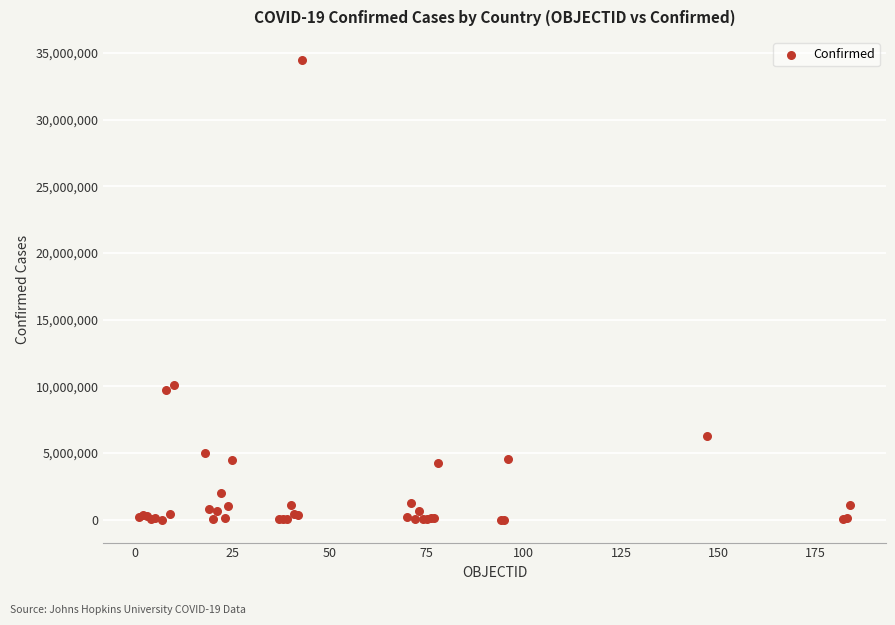

What Y value in the scatter plot is closest to 17242544?

10111834